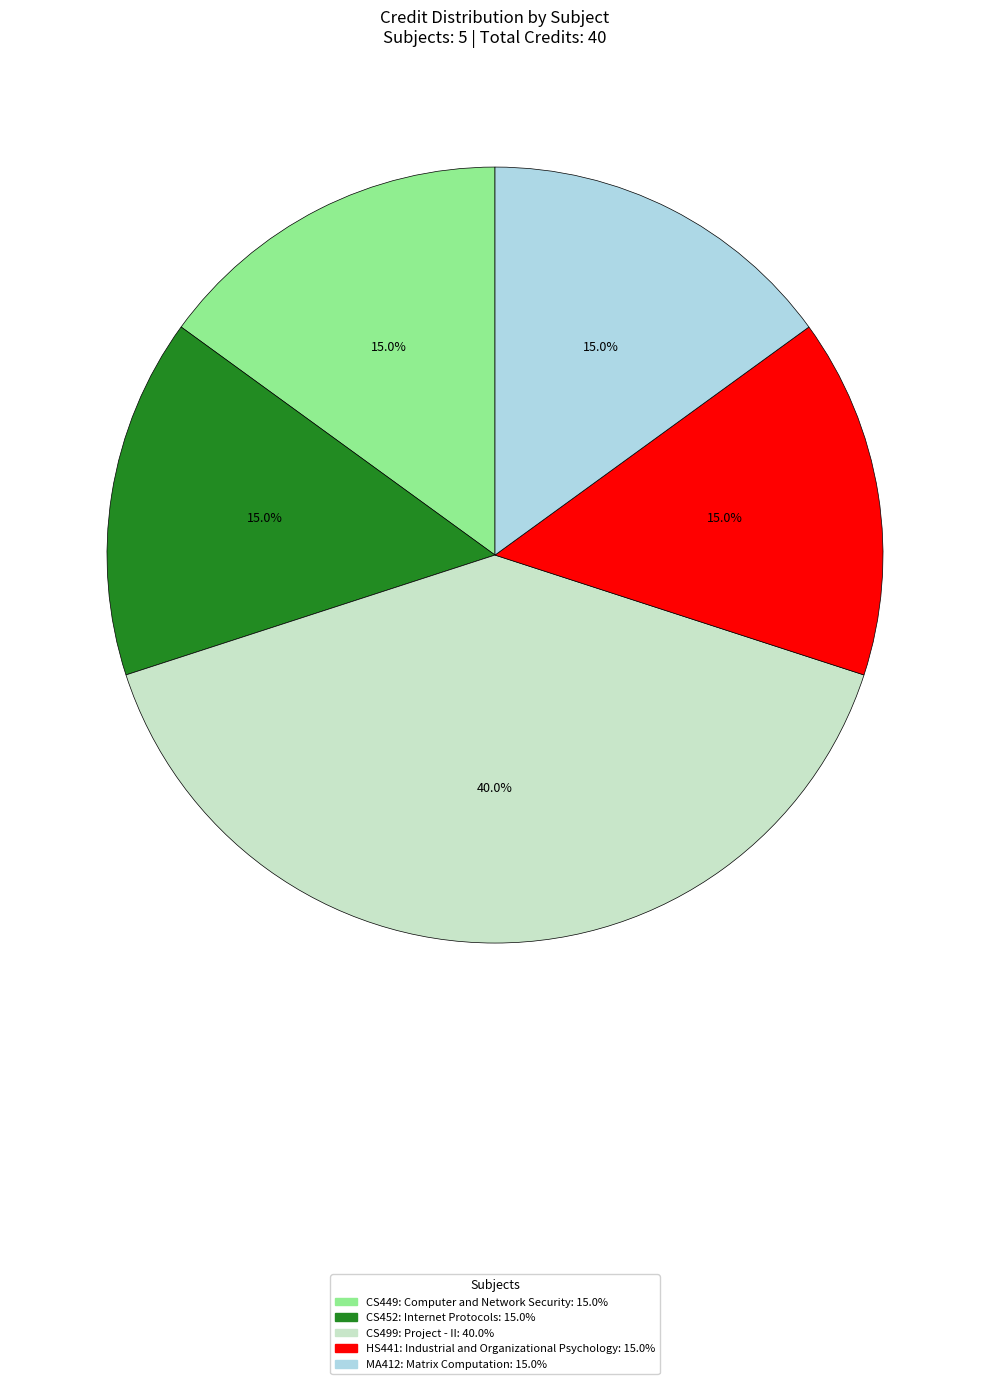

To the nearest percent, what is the combined percentage of CS449: Computer and Network Security and CS499: Project - II?

55%